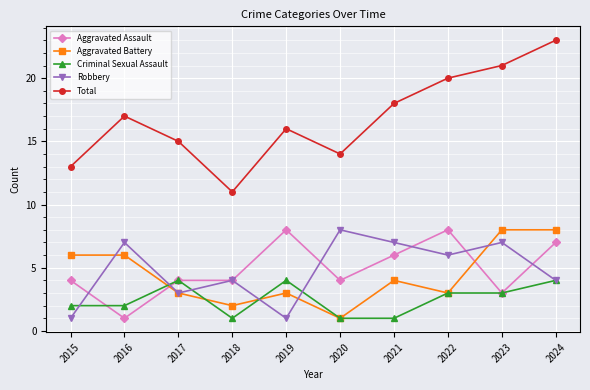

What is the sum of the Robbery values at 2017 and 2024?

7